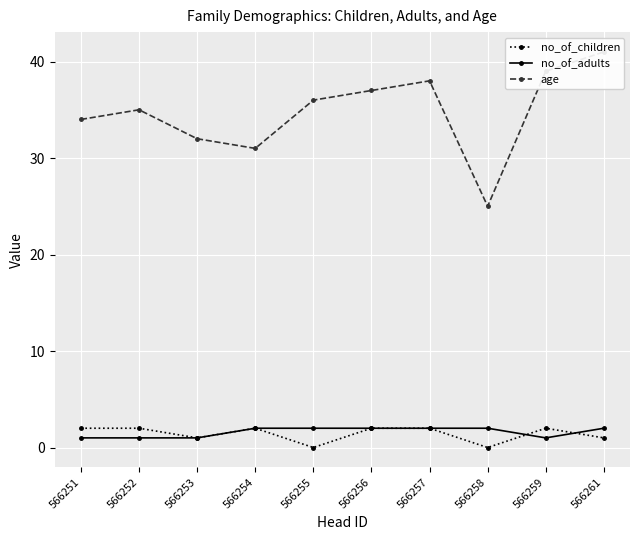

Reading right to left, what are all the values shown in this chart?

no_of_children: 1	2	0	2	2	0	2	1	2	2
no_of_adults: 2	1	2	2	2	2	2	1	1	1
age: 41	39	25	38	37	36	31	32	35	34